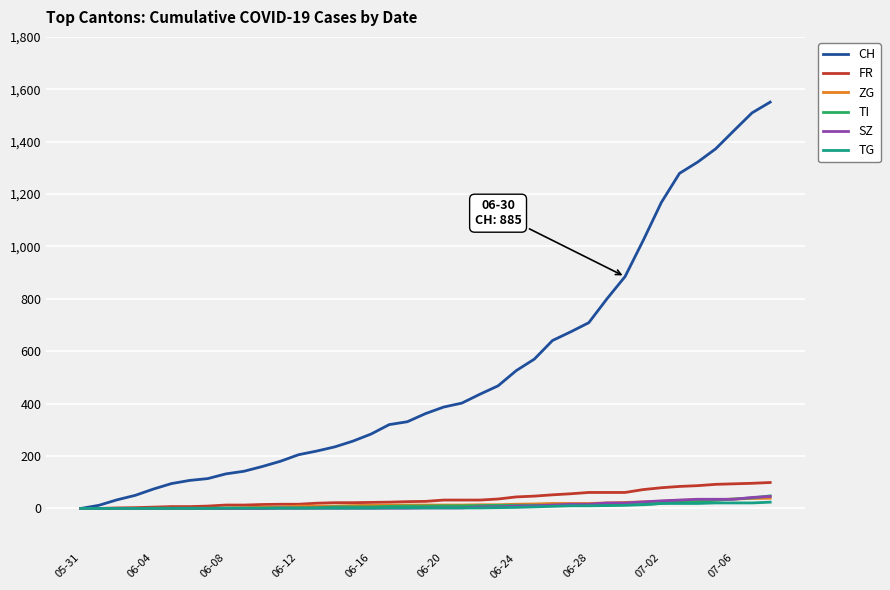

Which series has the widest spread of values?

CH